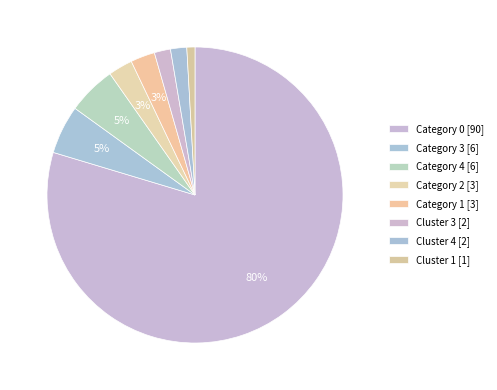

Which category has the biggest portion of the pie?

Category 0